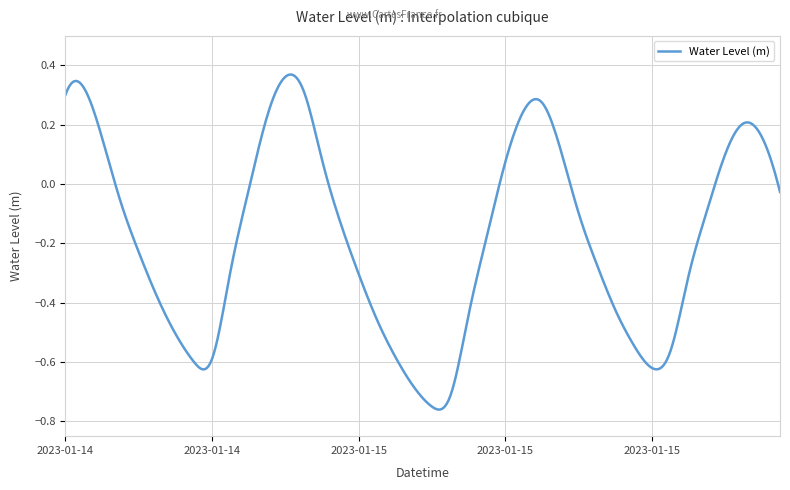

What is the difference between the maximum and minimum values?

1.1